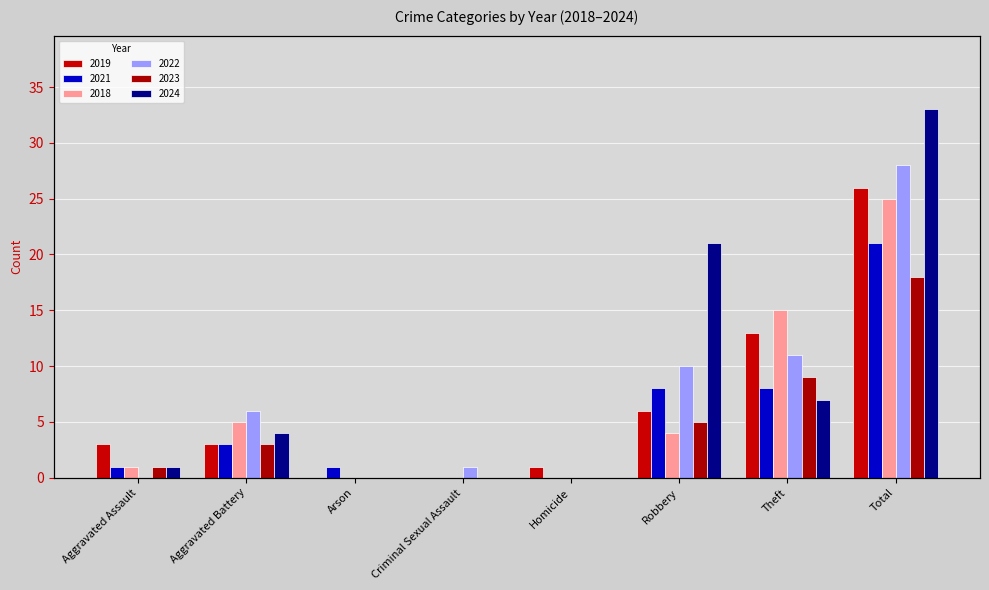

What is the label of the 8th bar from the left?

Total